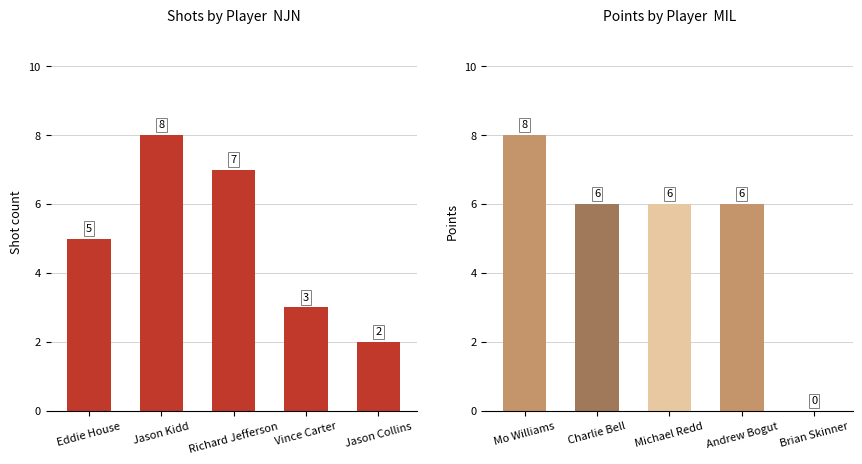

The value of NJN shots at Jason Collins is 2. True or false?

True